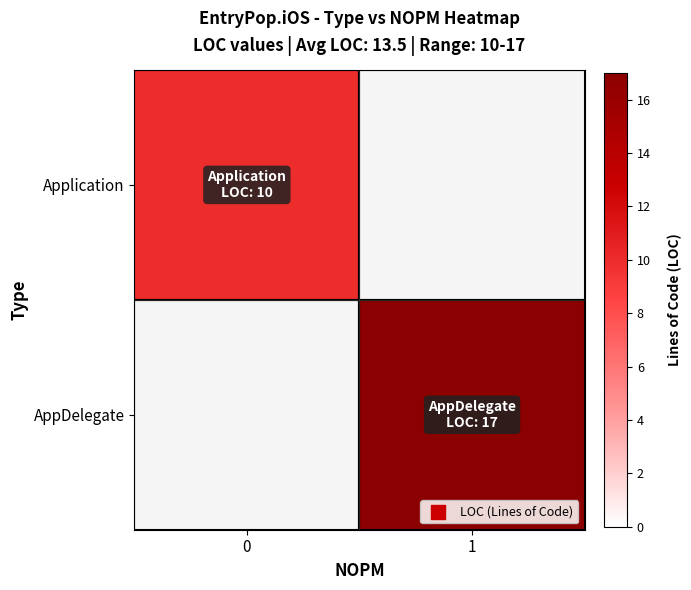

Is it true that Application equals 16.4 at 0?

False